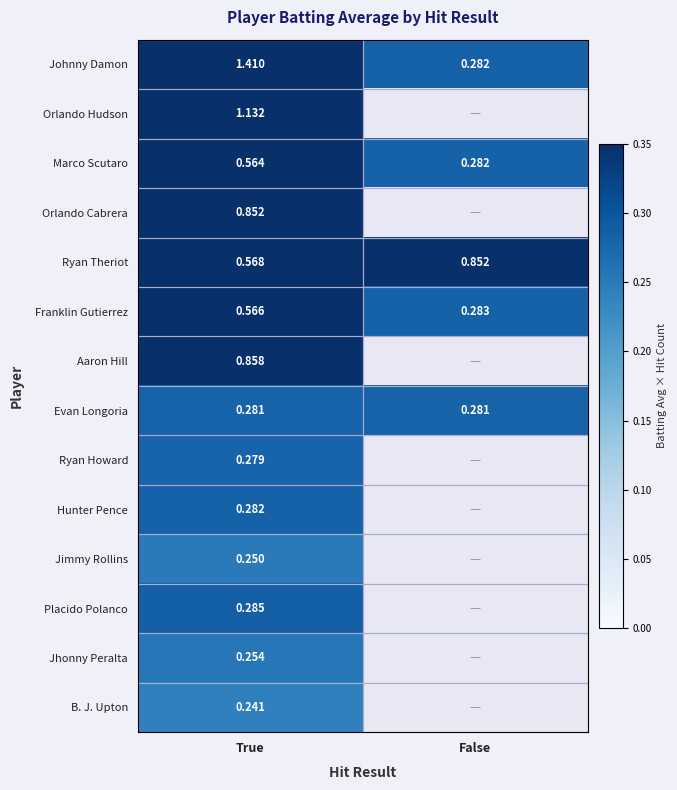

Where is Johnny Damon nearest to the value 0?

False